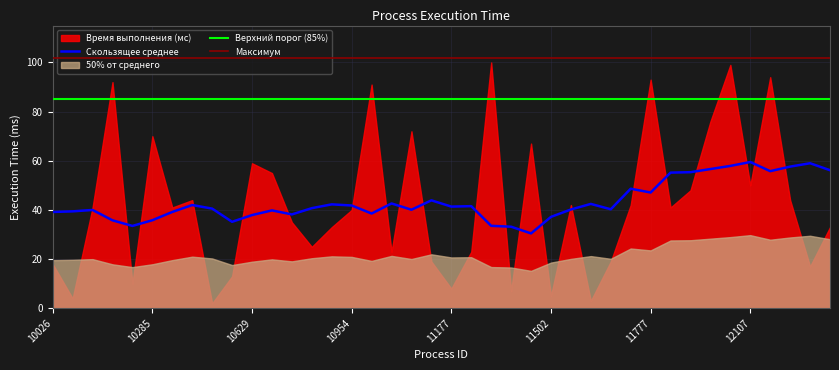

True or false: Максимум and Верхний порог (85%) intersect in this chart.

False